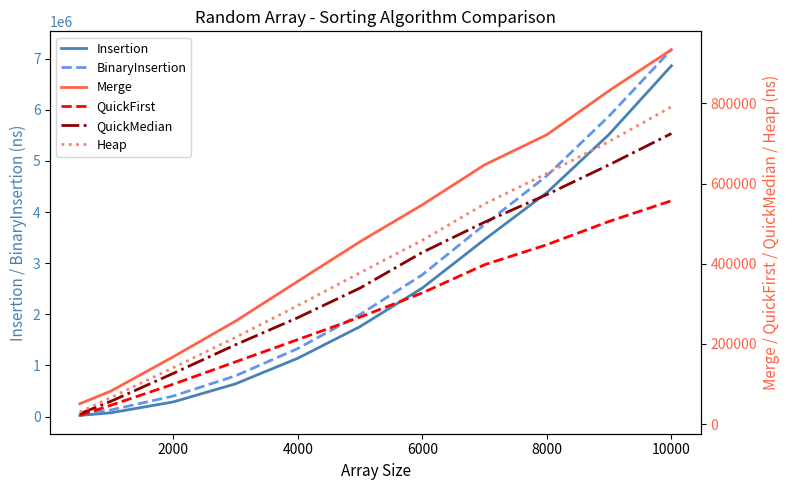

Does the chart display data point markers on the line(s)?

No